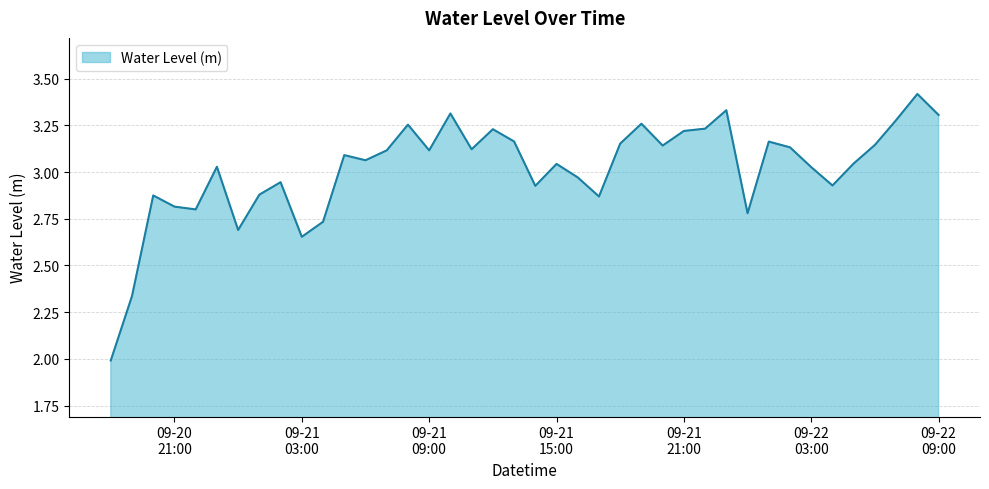

What is the difference between the maximum and minimum values?

1.4